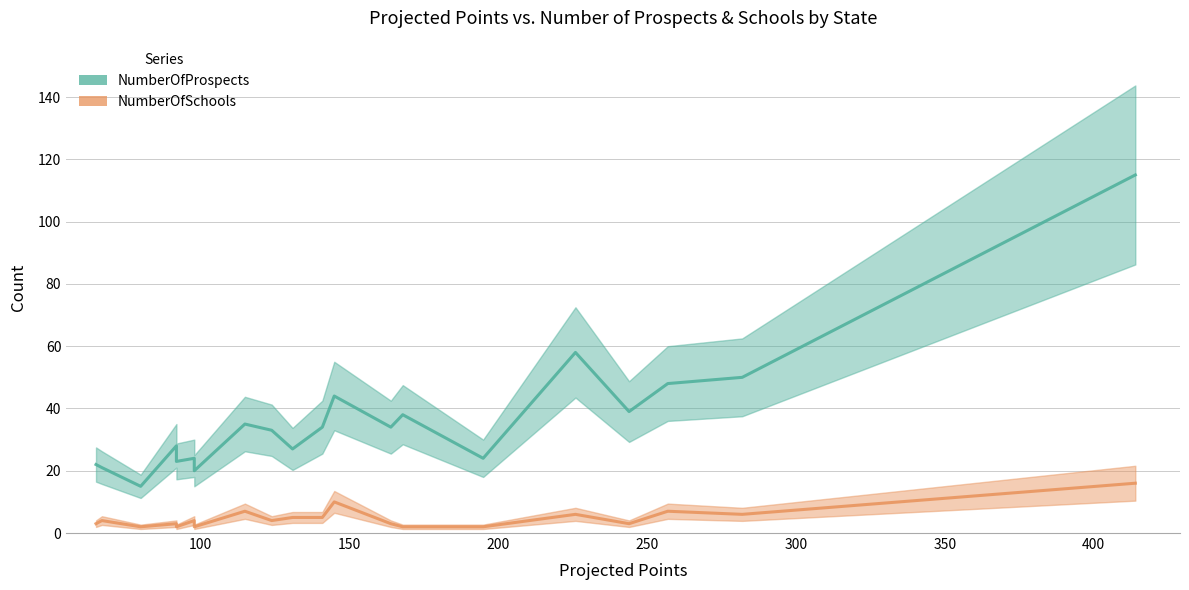

Is the value of NumberOfProspects at Tennessee greater than the value of NumberOfSchools at Arizona?

Yes